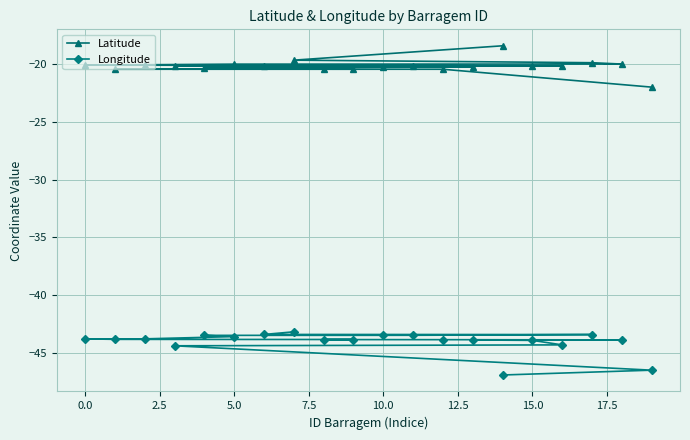

What is the highest value of the Longitude series?

-43.2